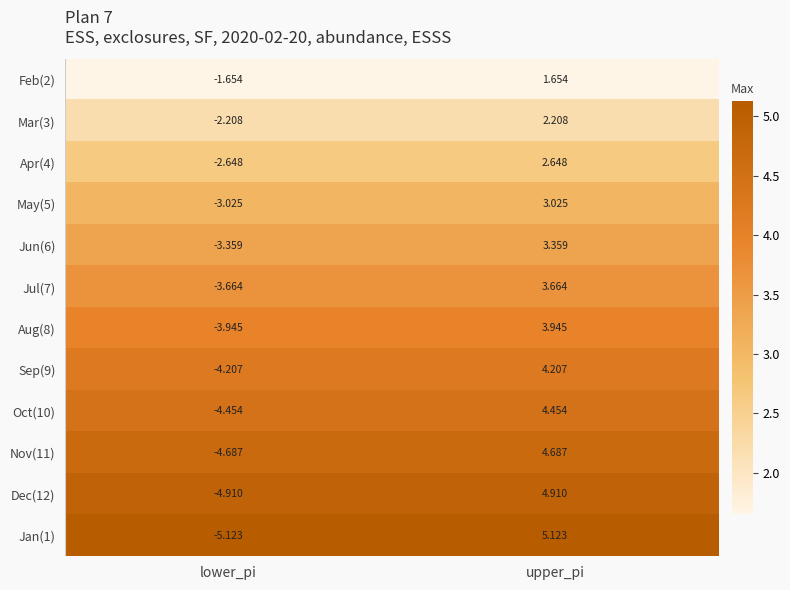

At which category is the sum across all series the highest?

upper_pi